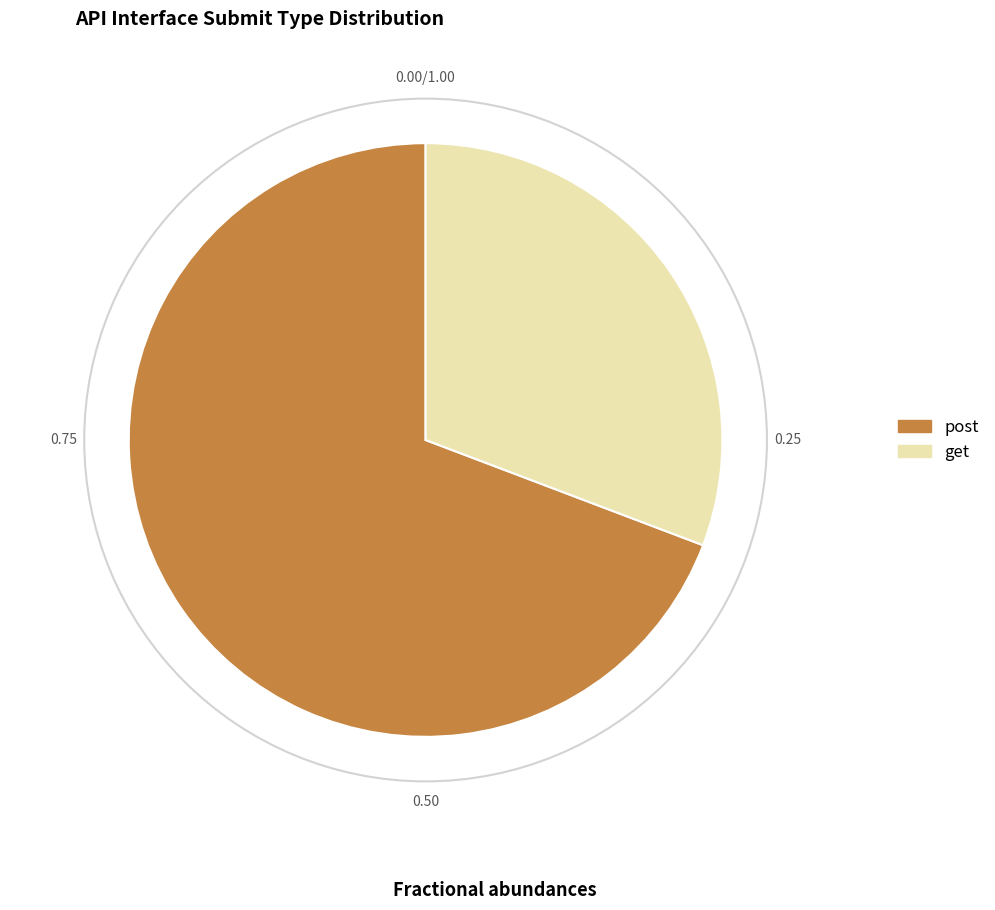

Does get represent more than half of the total?

No